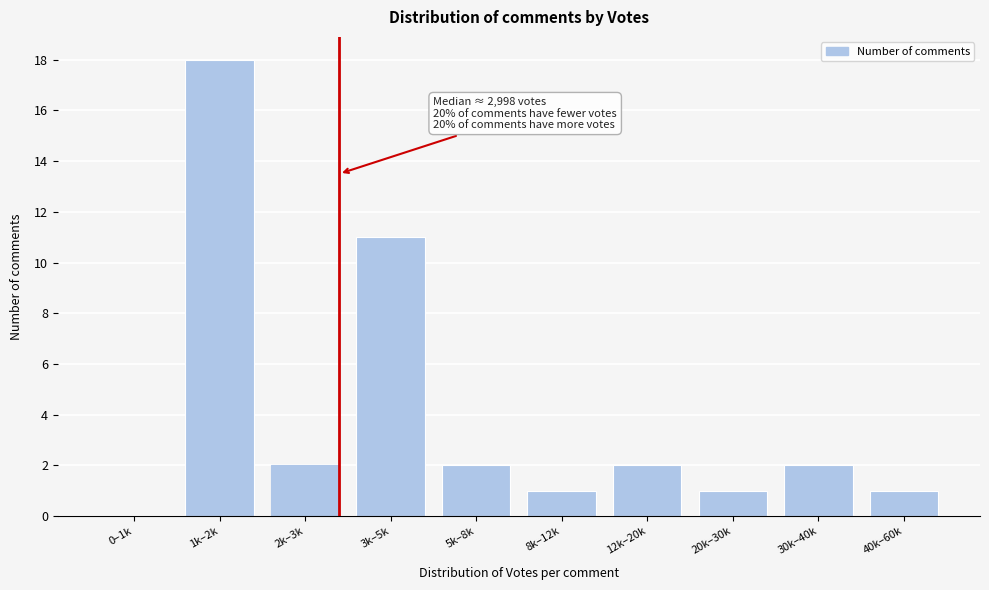

Reading right to left, extract all data points from this chart.

40k–60k=1	30k–40k=2	20k–30k=1	12k–20k=2	8k–12k=1	5k–8k=2	3k–5k=11	2k–3k=2	1k–2k=18	0–1k=0